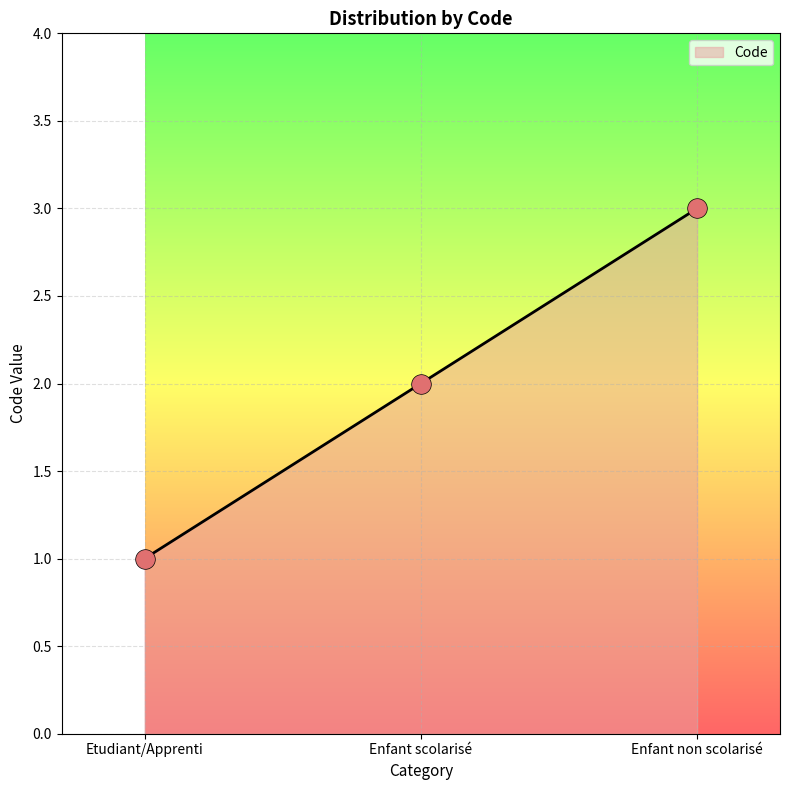

Between Enfant scolarisé and Enfant non scolarisé, which is larger?

Enfant non scolarisé